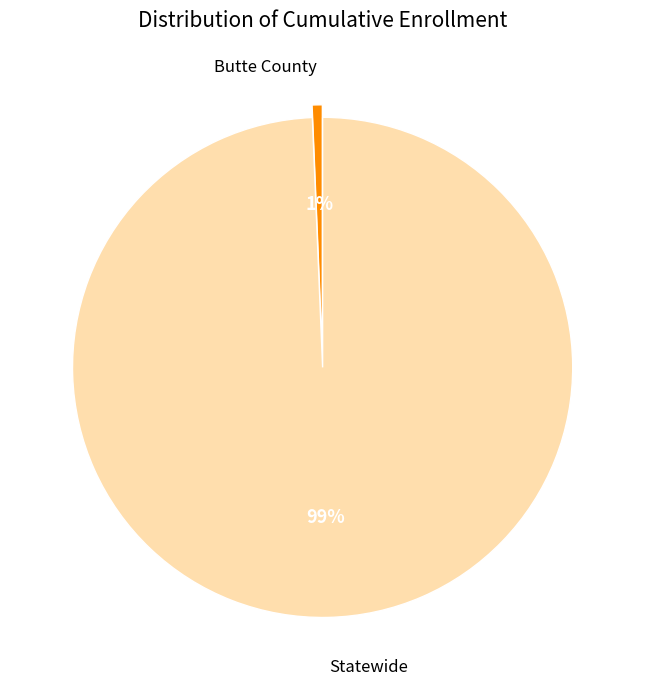

Is there any slice that represents more than half of the pie?

Yes